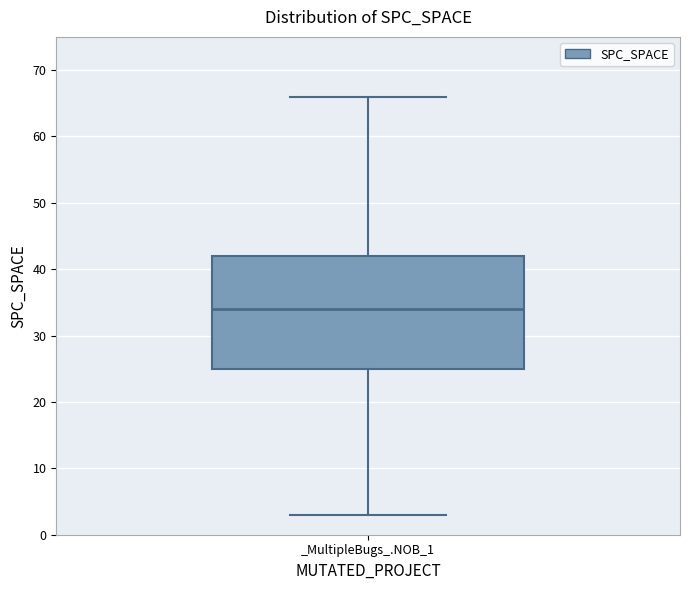

Where does the median line of the box for _MultipleBugs_.NOB_1 sit on the y-axis? The values are not printed on the chart, so give them approximately, as read against the axis.

34